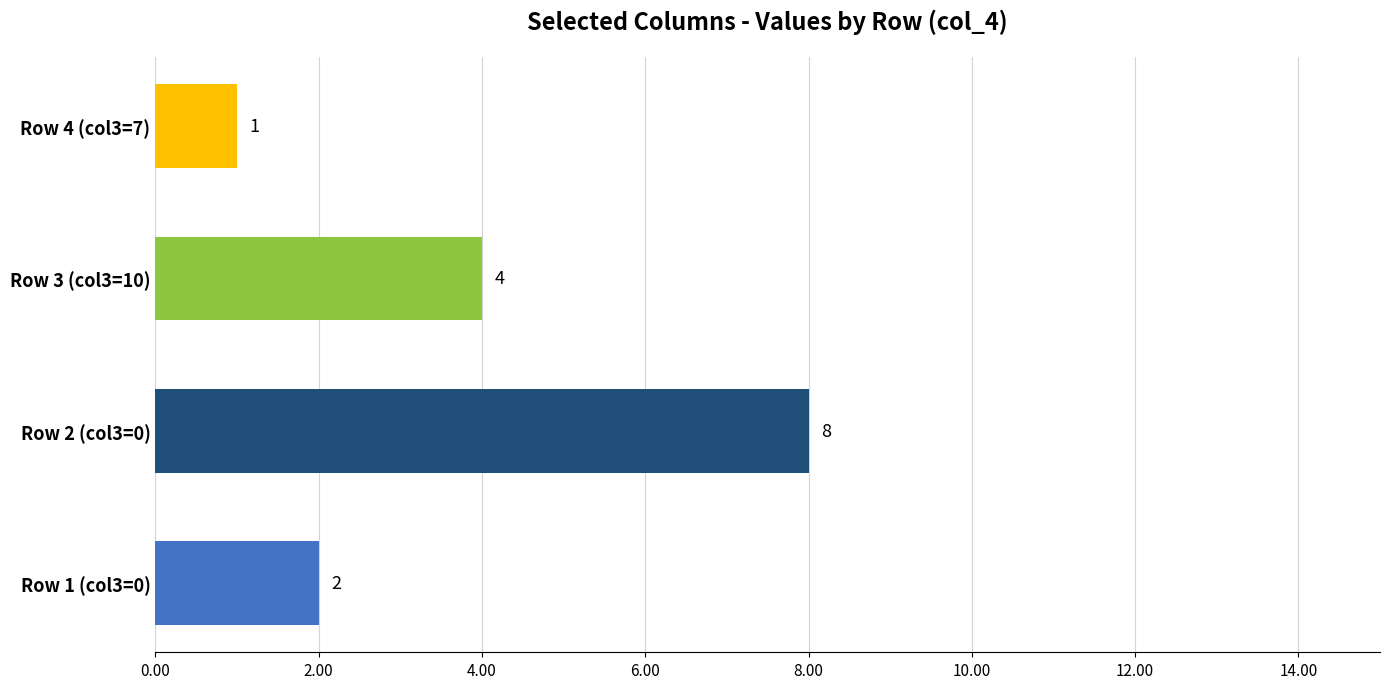

Does the chart contain stacked bars?

No